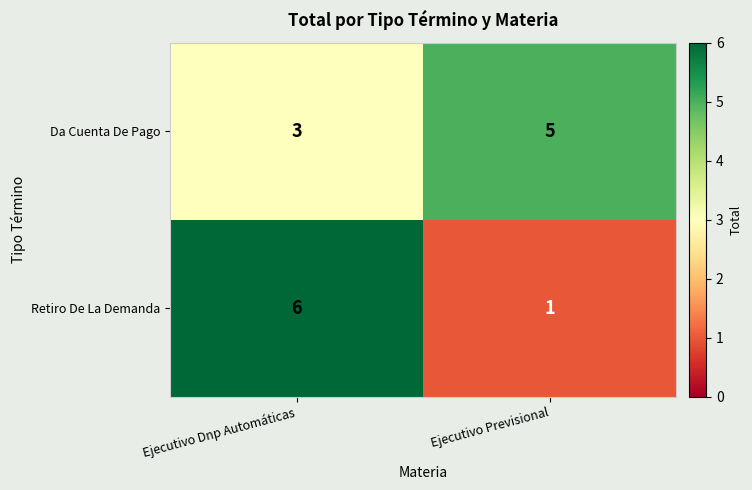

How many data points does each series have?

2